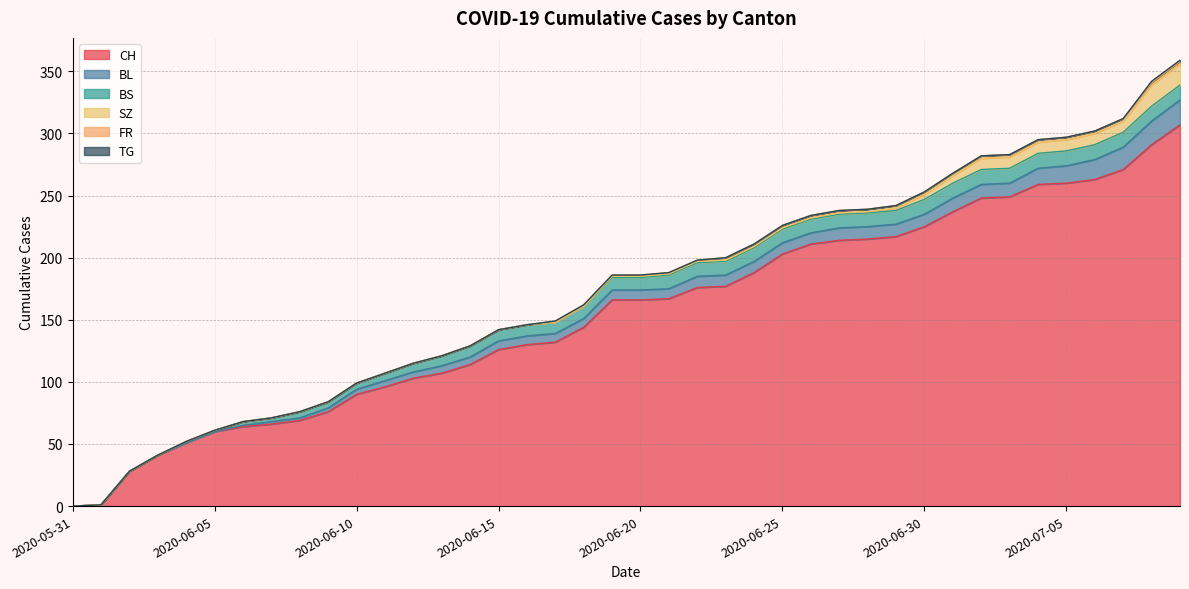

What is the approximate value of CH at 2020-06-28, to the nearest 10?

220